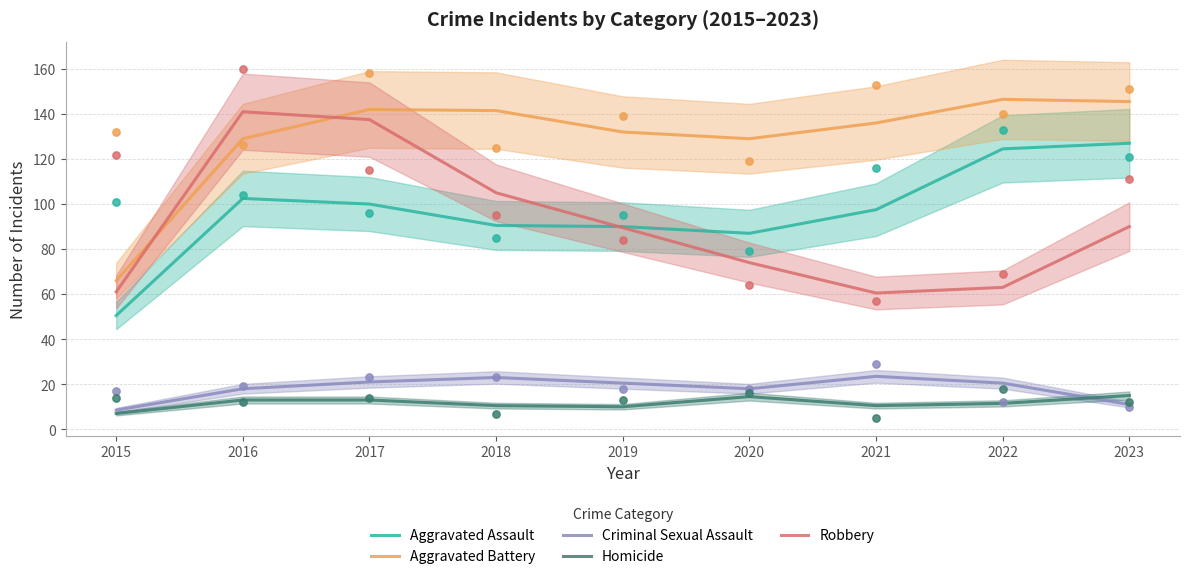

Which series has the largest Y range (max minus min)?

Aggravated Battery